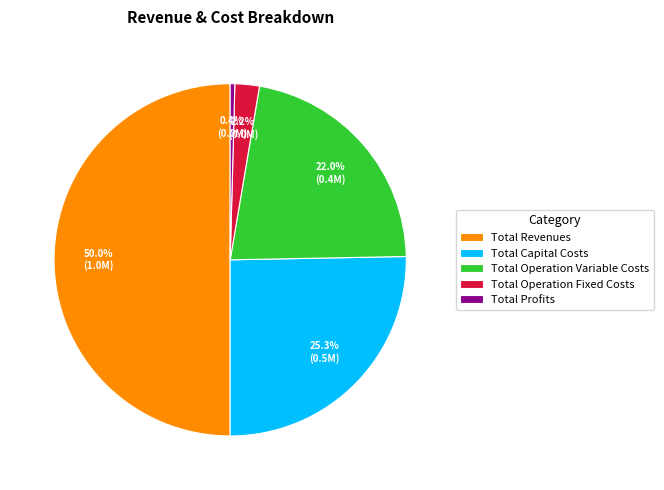

Is it true that Total Profits is 12% of the pie?

False